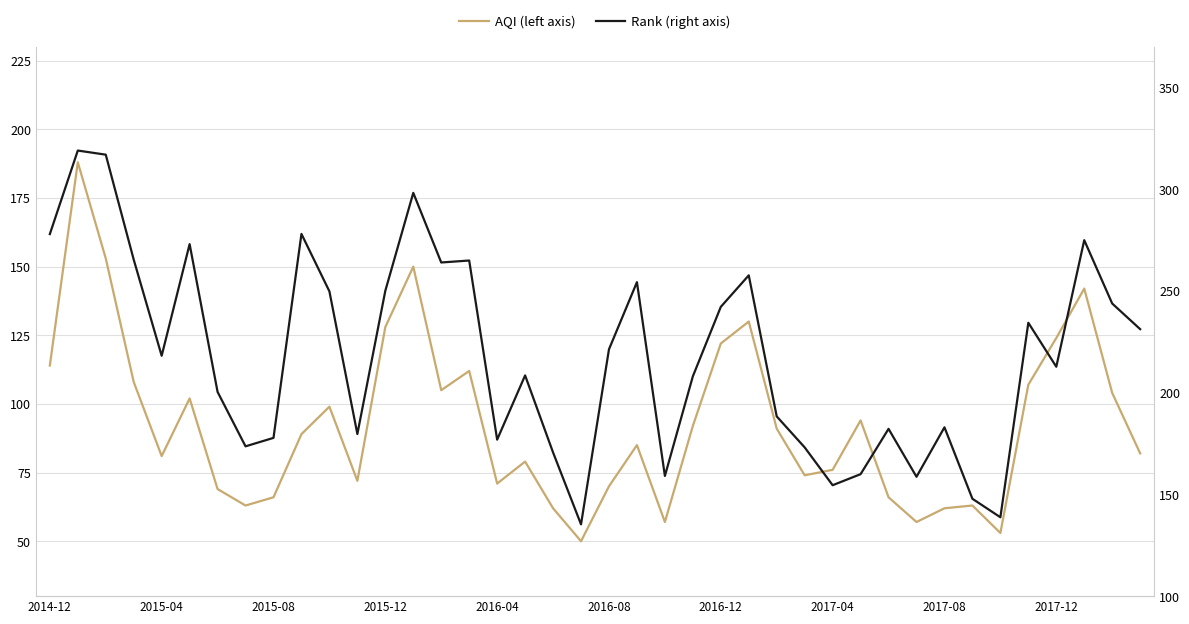

What position from the left is 27?

28